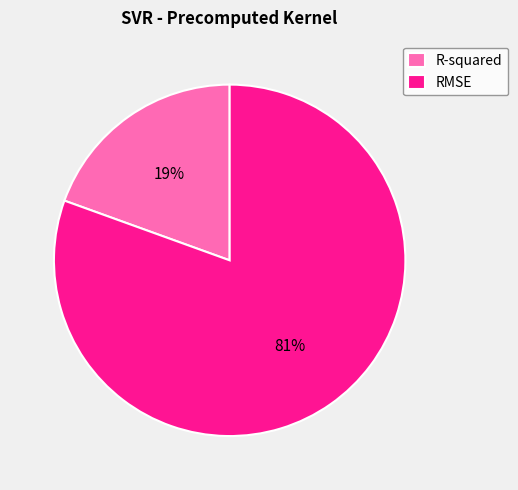

How many segments does this pie chart have?

2